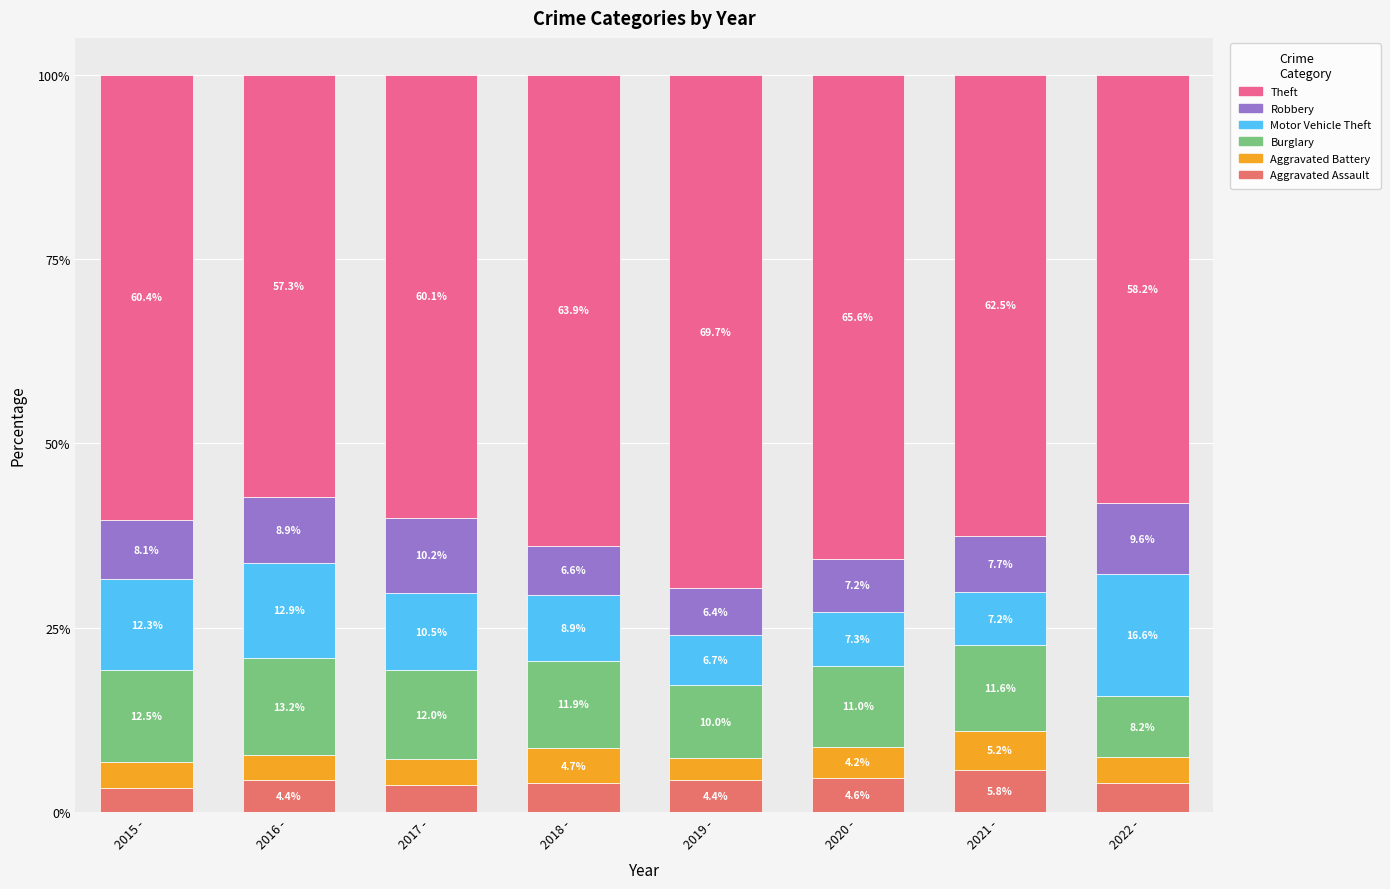

At which label does Aggravated Assault reach its peak?

2021 -